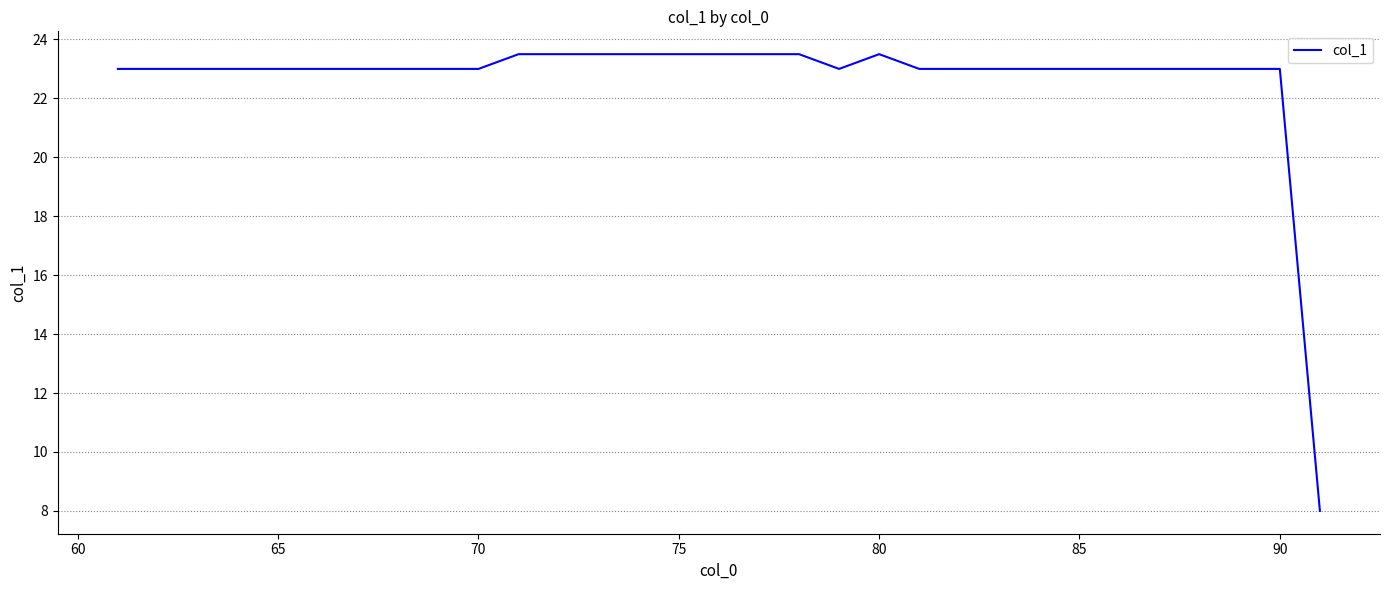

What is the minimum value shown in the chart?

8.0